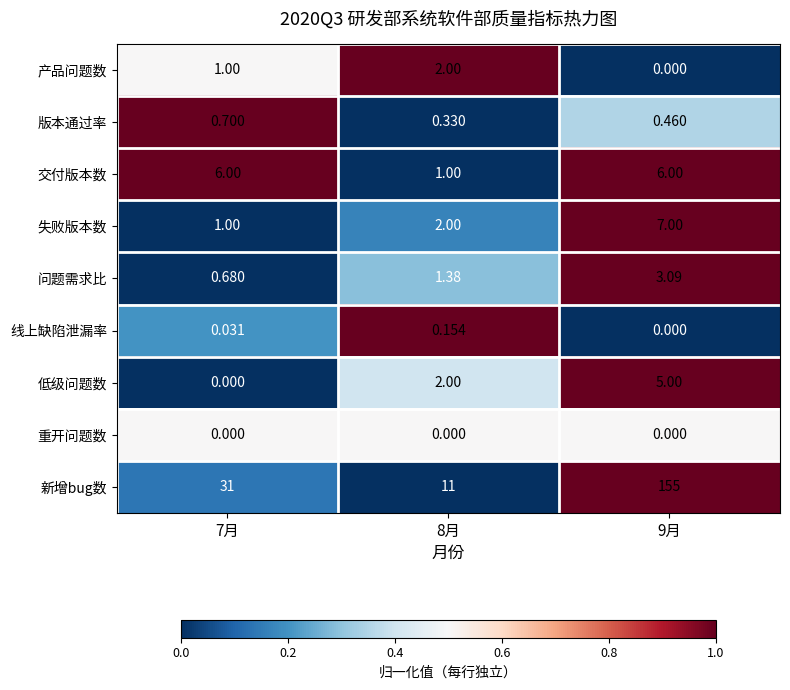

List the series in order of their peak value, lowest first.

重开问题数, 线上缺陷泄漏率, 版本通过率, 产品问题数, 问题需求比, 低级问题数, 交付版本数, 失败版本数, 新增bug数